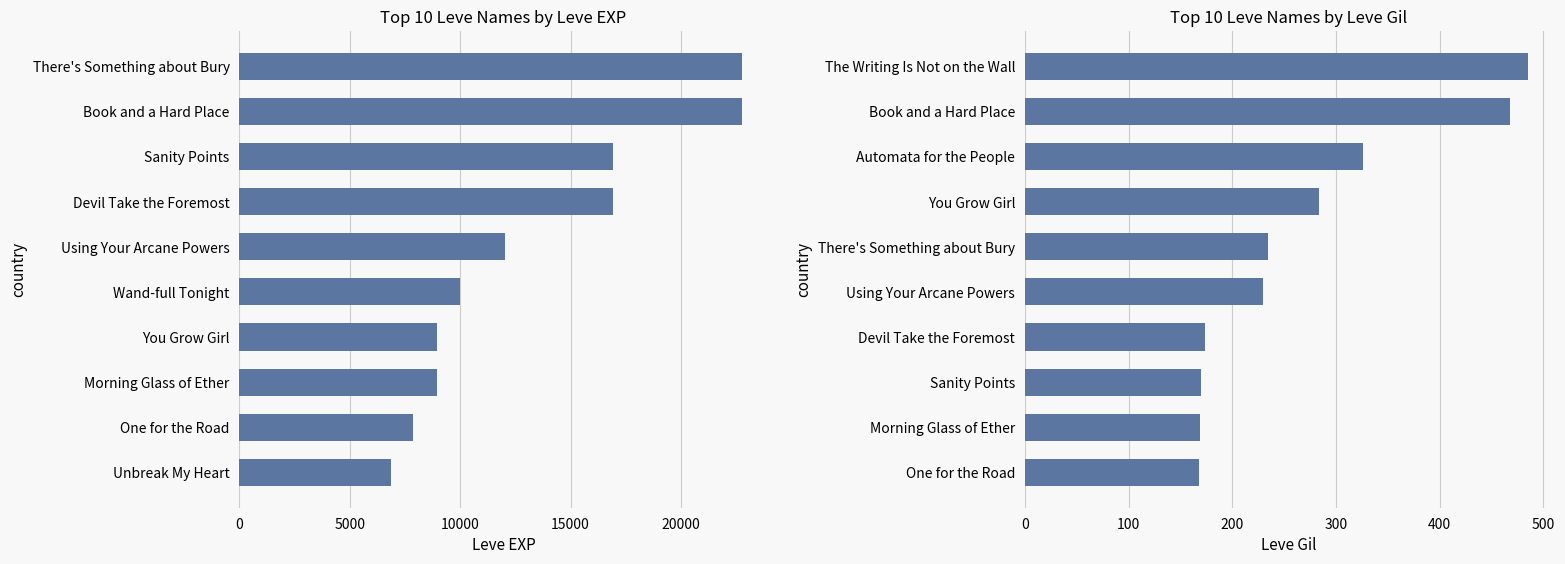

What position from the right is 8?

2